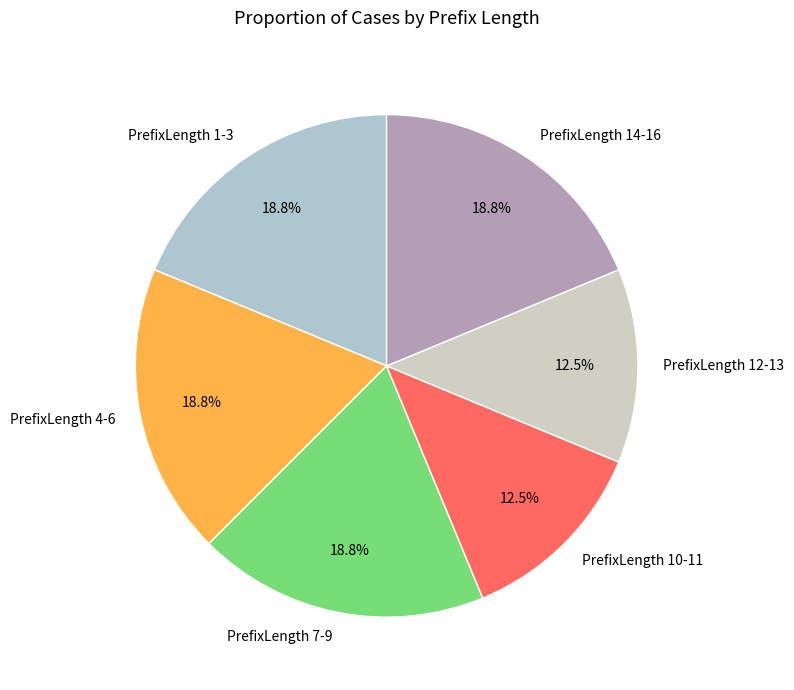

What percentage do PrefixLength 4-6 and PrefixLength 7-9 together represent?

37.5%